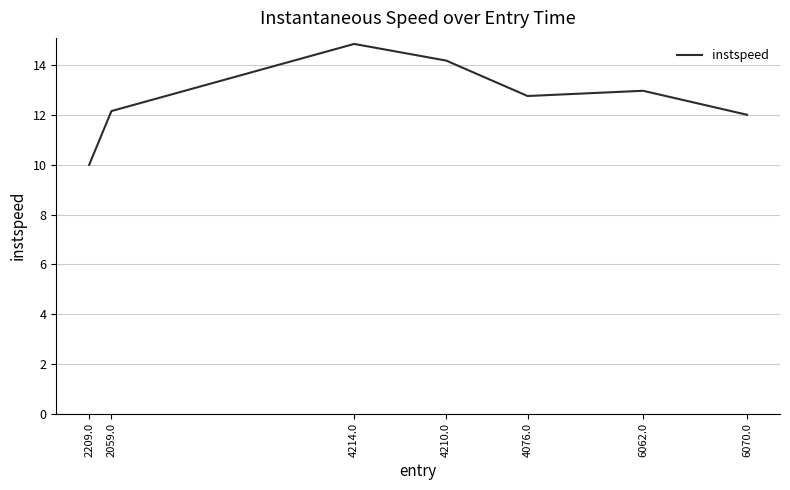

Rank the categories by value from highest to lowest.

4214.0, 4210.0, 6062.0, 4076.0, 2059.0, 6070.0, 2209.0